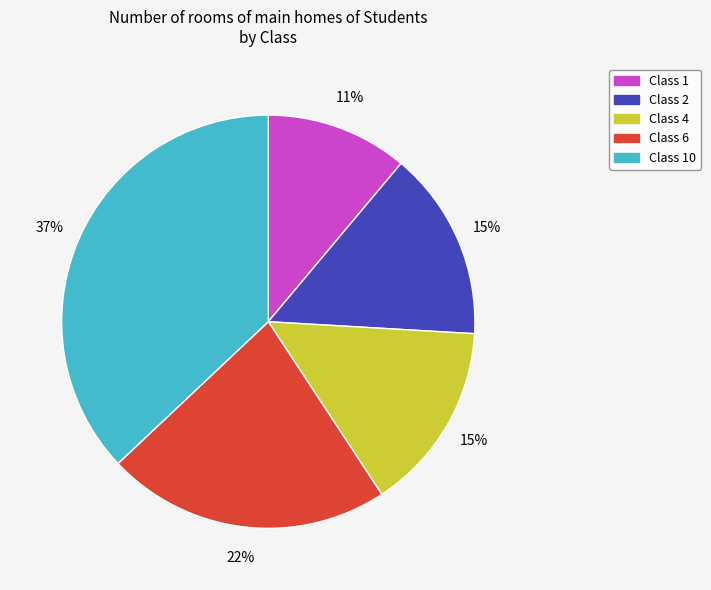

Is there any slice that represents more than half of the pie?

No